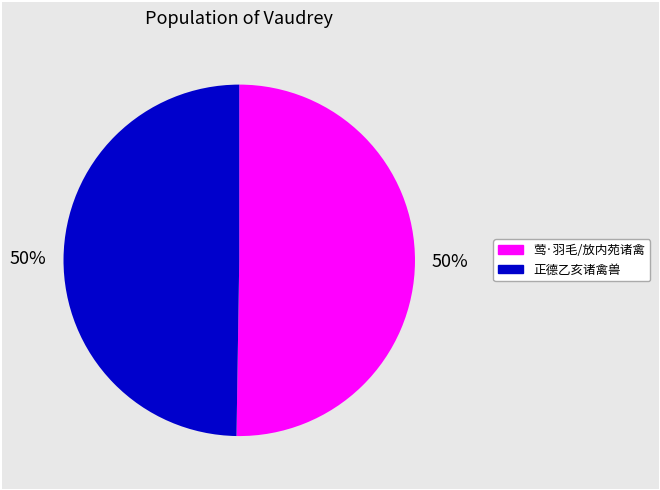

To the nearest percent, what is the average slice percentage?

50%